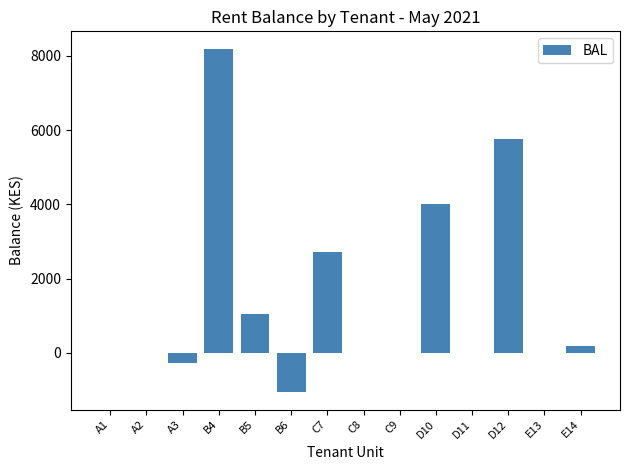

Reading left to right, transcribe all the data shown in this chart.

A1=0	A2=0	A3=-280	B4=8200	B5=1040	B6=-1060	C7=2720	C8=0	C9=0	D10=4000	D11=0	D12=5760	E13=0	E14=200